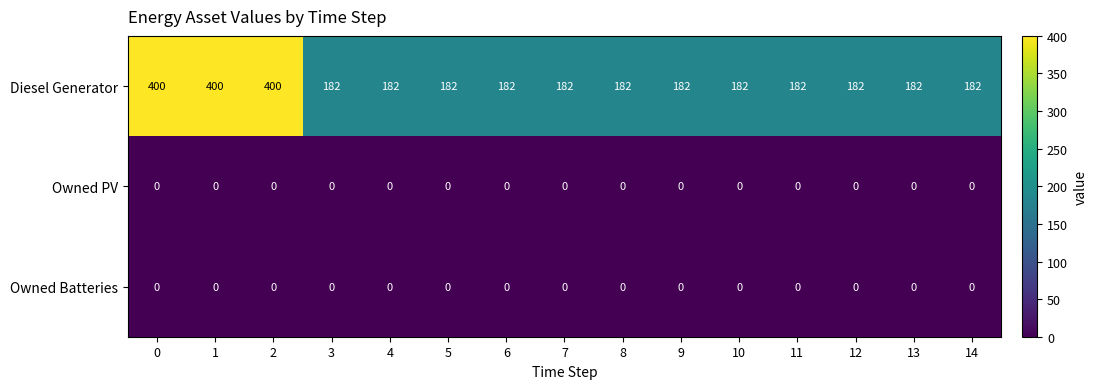

Which series has the widest spread of values?

Diesel Generator